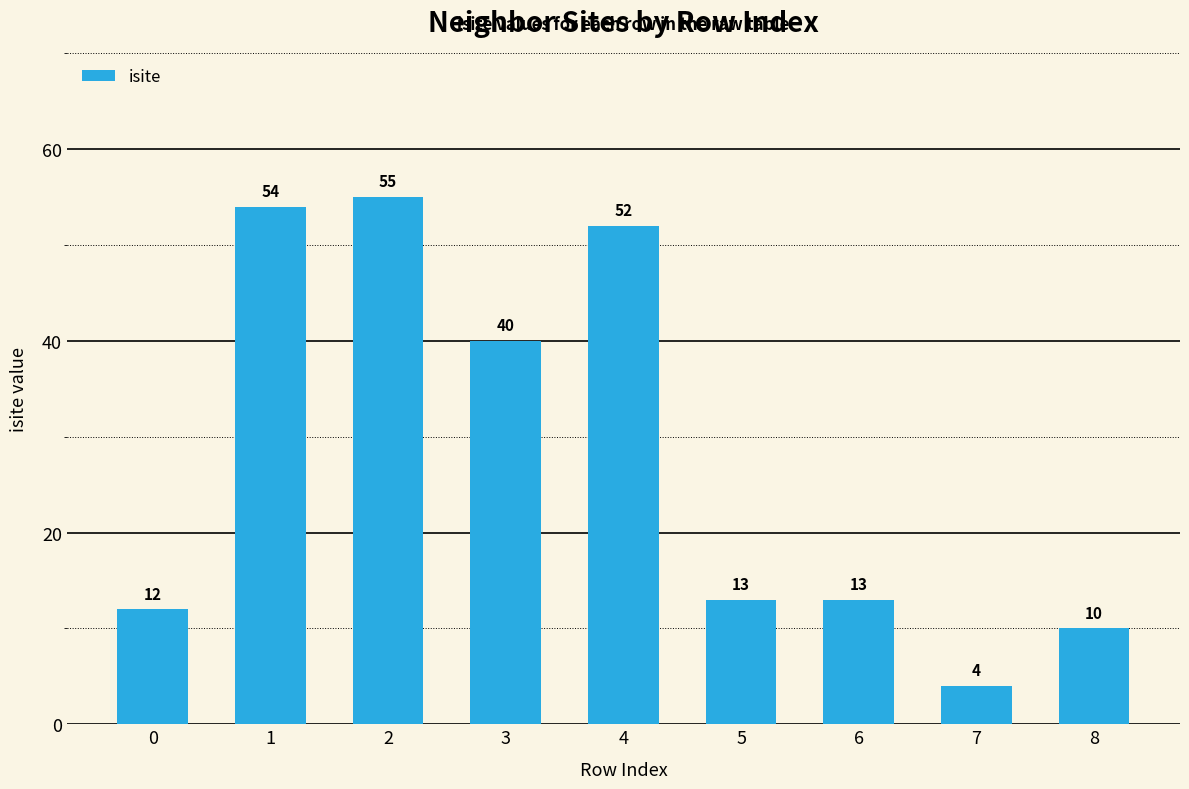

What is the change in value from 2 to 6?

-42